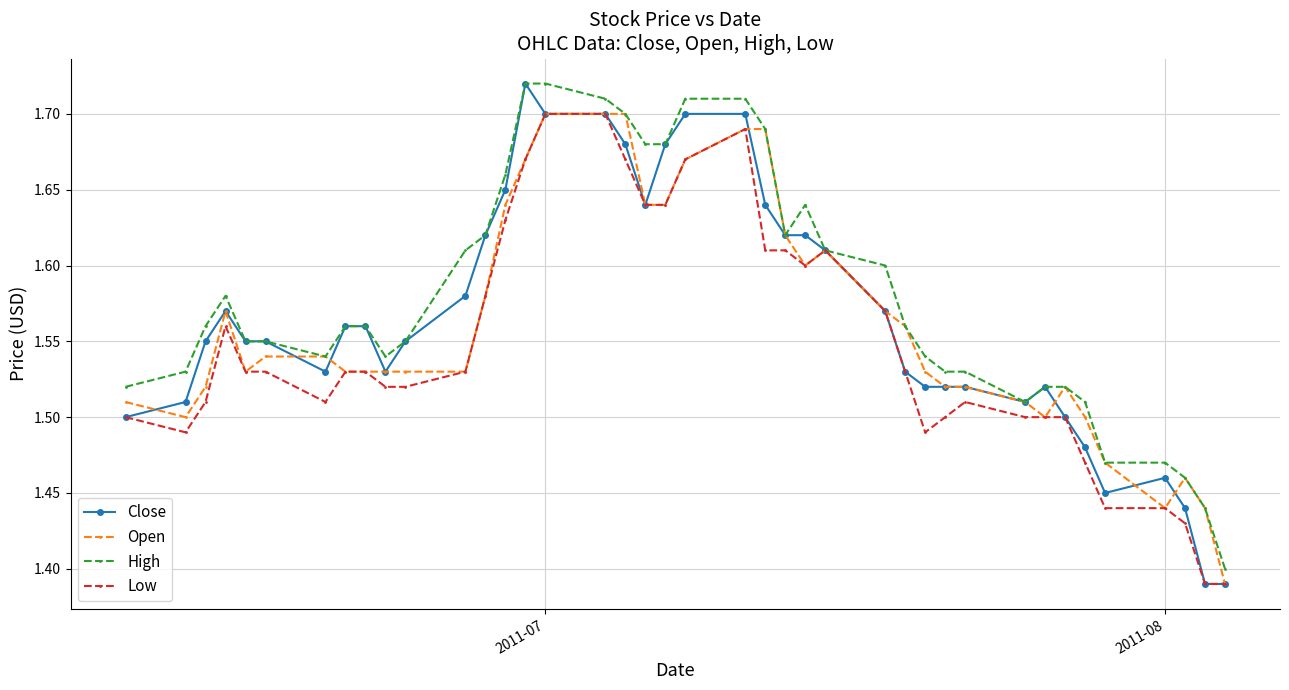

True or false: Low has more than 2 points higher than both neighbors.

True